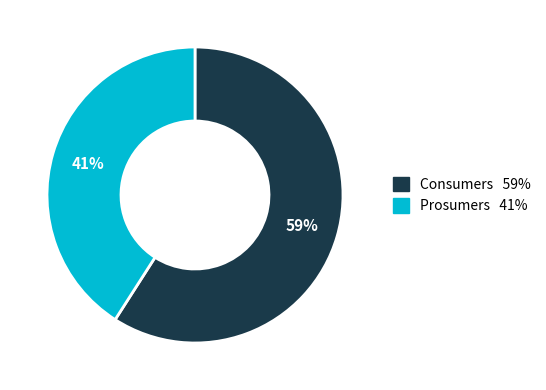

What is the ratio of the value at Consumers to the value at Prosumers?

1.4